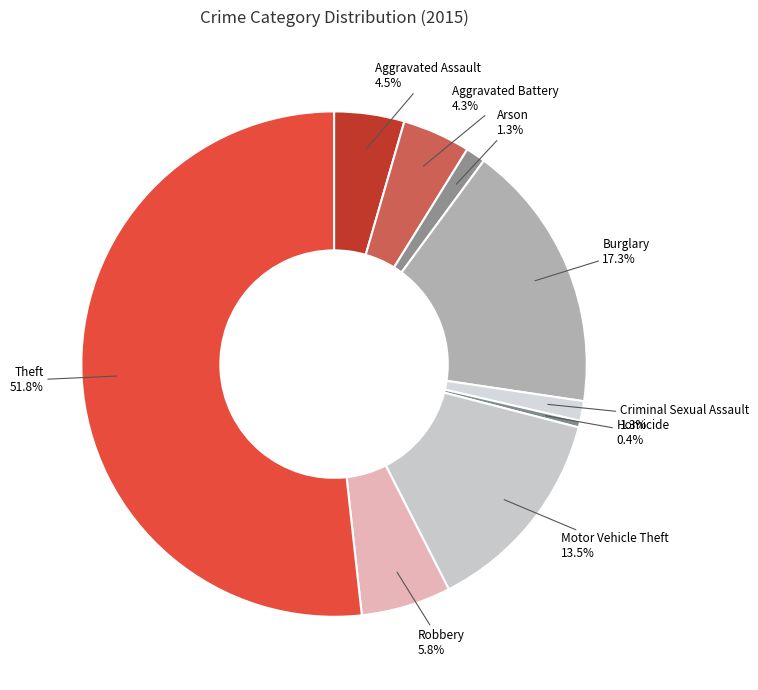

What percentage do Aggravated Assault and Homicide together represent?

4.9%